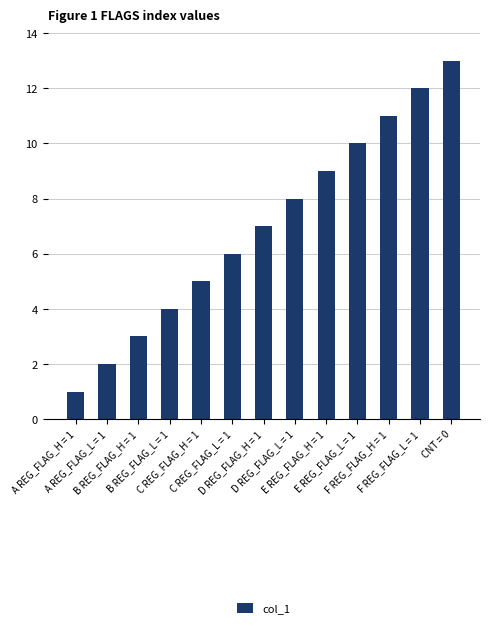

What is the sum of the values at F REG_FLAG_H = 1 and D REG_FLAG_H = 1?

18